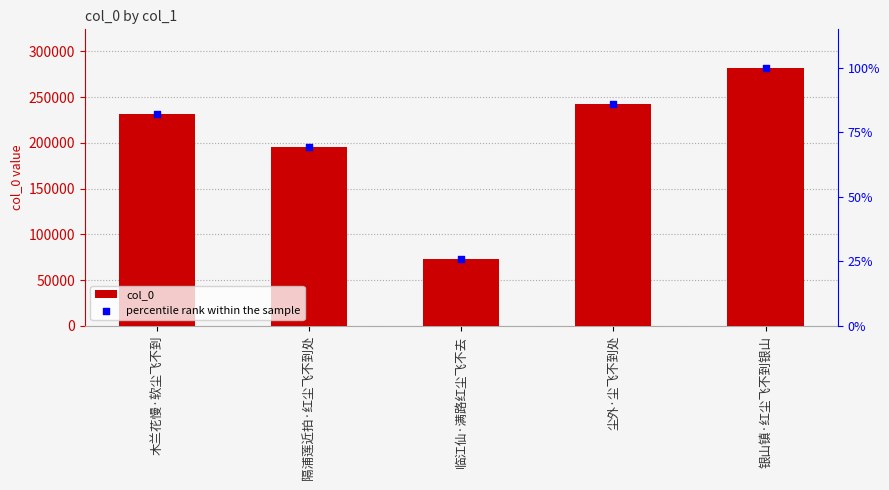

Is the value of col_0 at 临江仙·满路红尘飞不去 greater than the value of percentile rank within the sample at 木兰花慢·软尘飞不到?

No